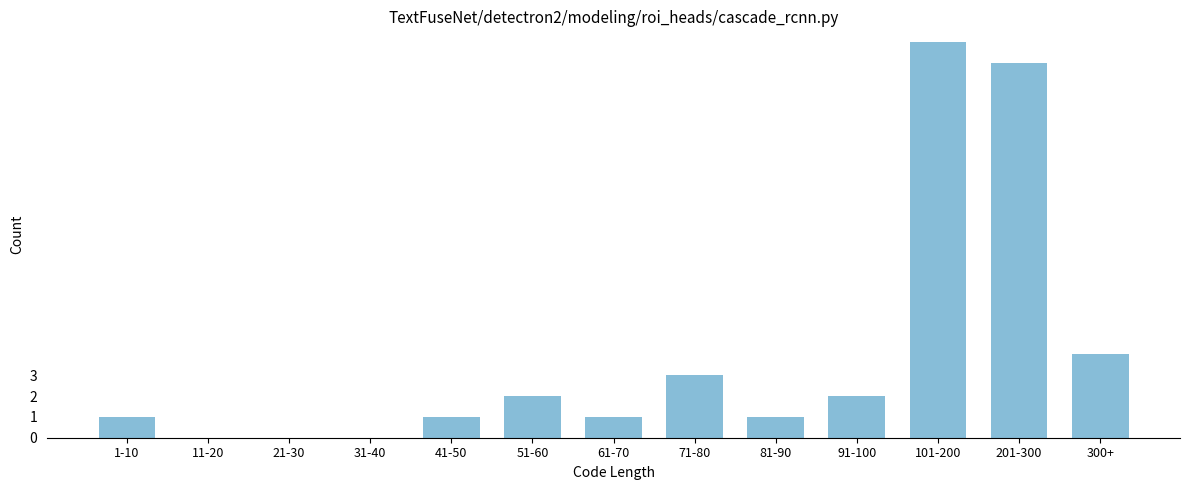

Reading right to left, extract all data points from this chart.

300+=4	201-300=18	101-200=19	91-100=2	81-90=1	71-80=3	61-70=1	51-60=2	41-50=1	31-40=0	21-30=0	11-20=0	1-10=1